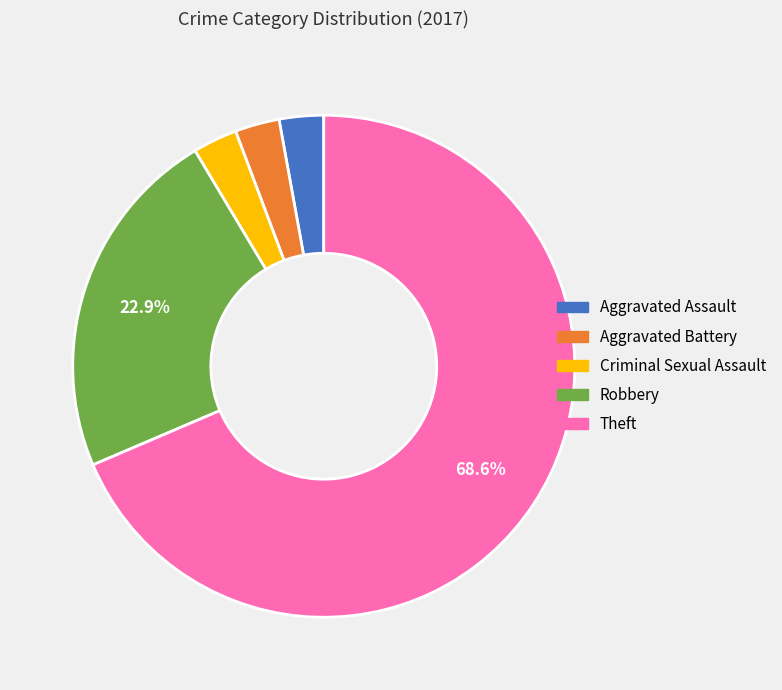

Approximately how many times larger is the value at Criminal Sexual Assault compared to Aggravated Assault?

1.0